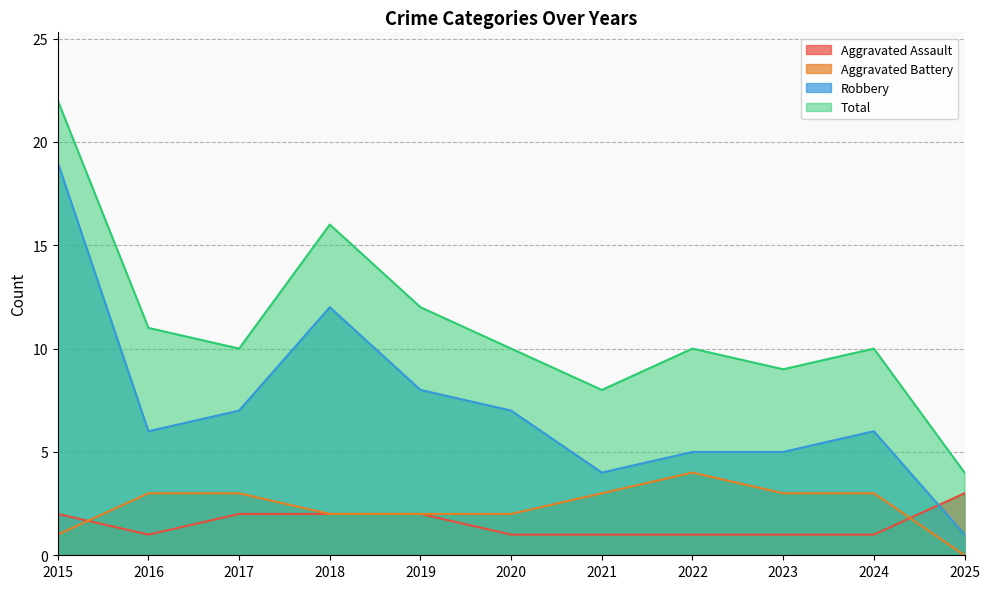

The value of Robbery at 2021 is 1. True or false?

False